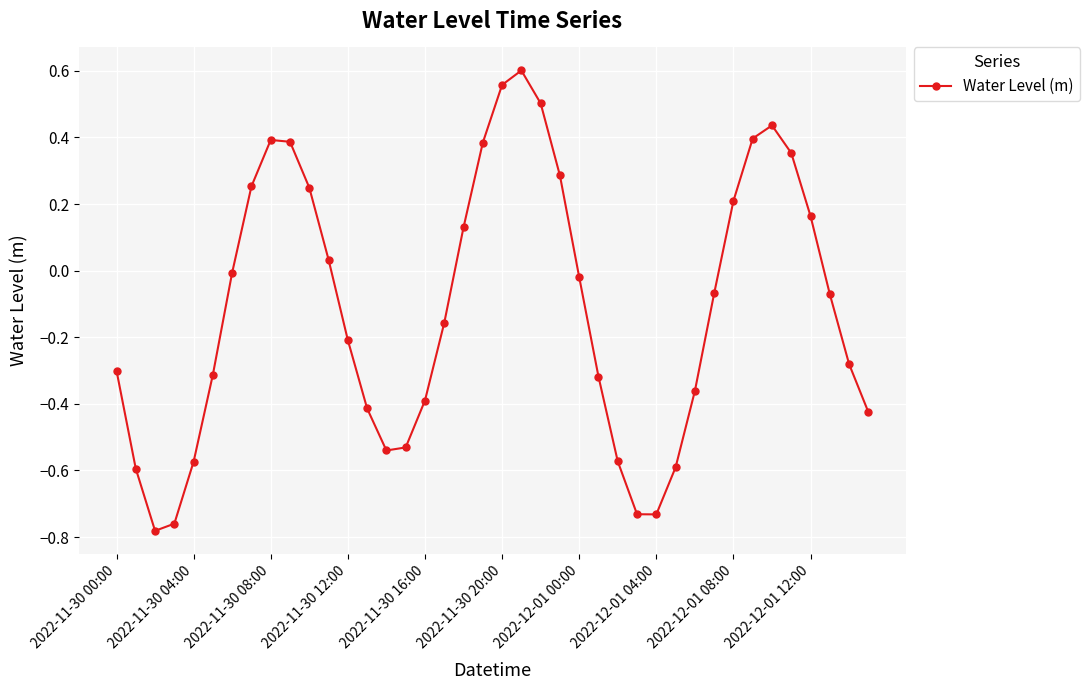

What is the sum of all values?

-4.4